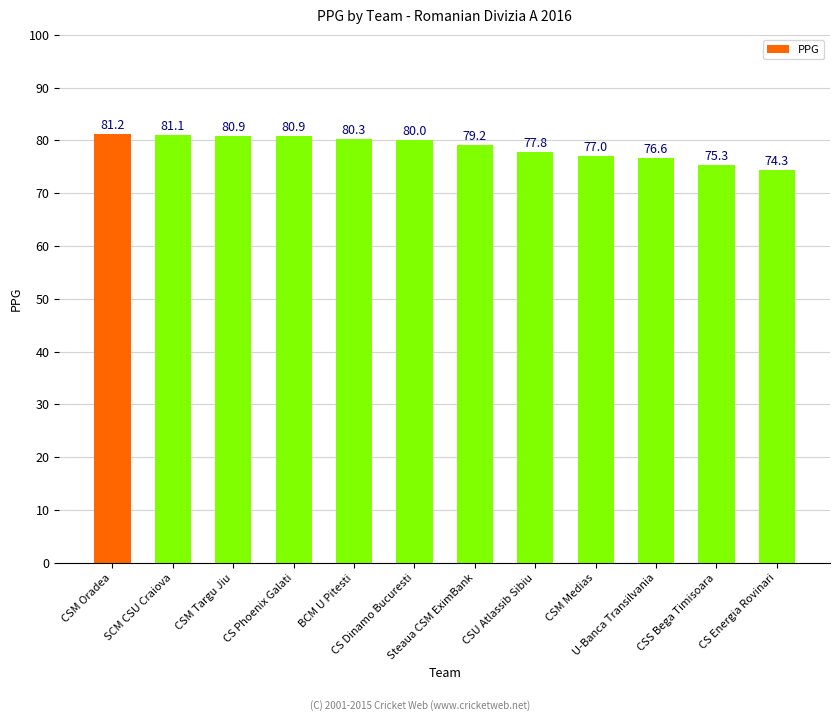

True or false: the data shows 74.3 at CS Energia Rovinari.

True